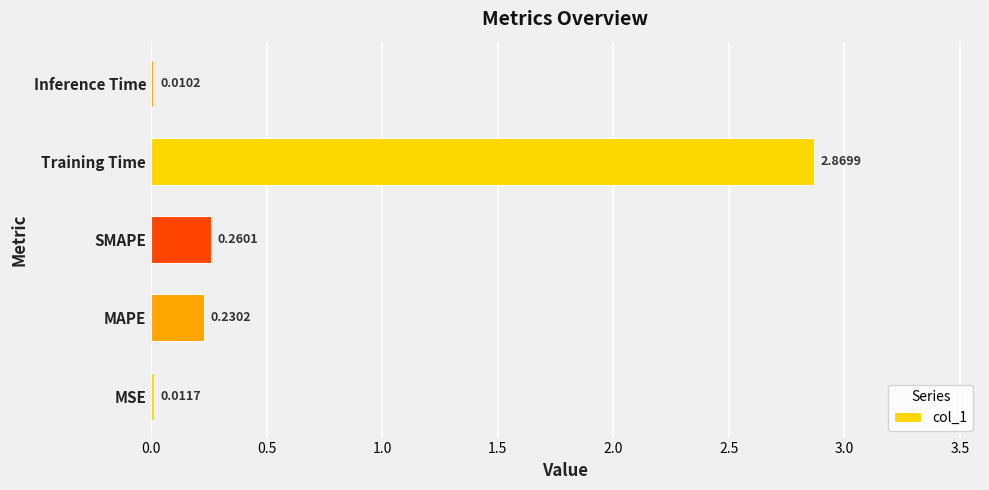

Between SMAPE and MAPE, which is larger?

SMAPE